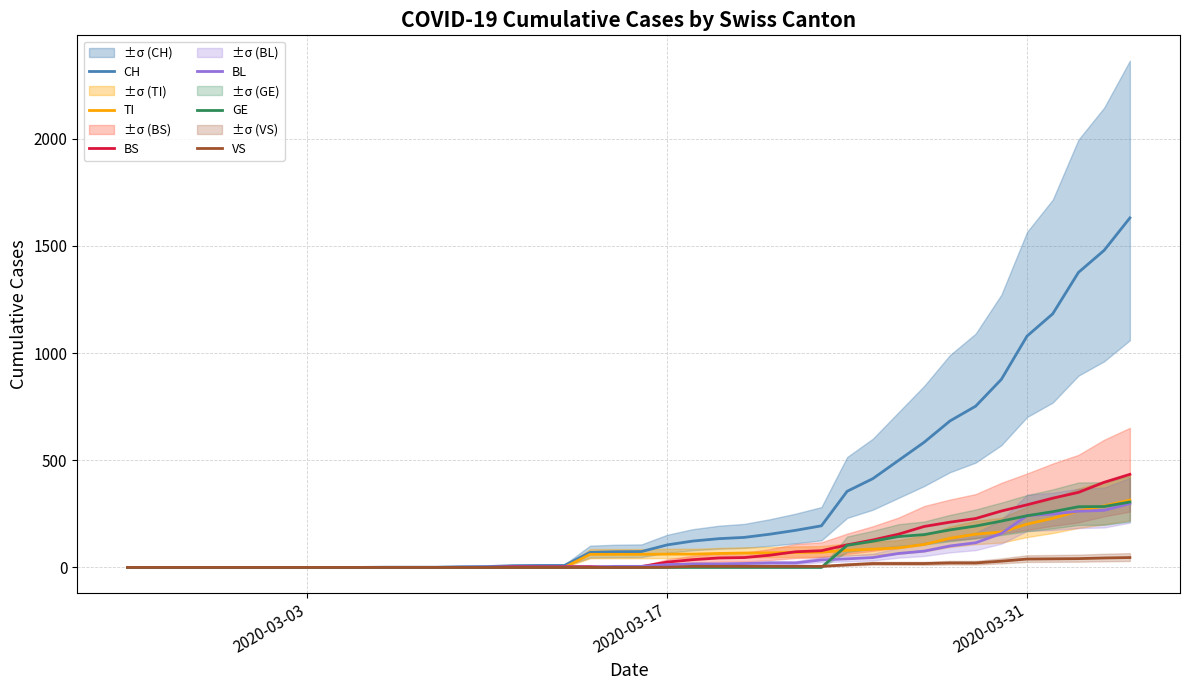

True or false: BL has more than 2 interior local peaks.

False